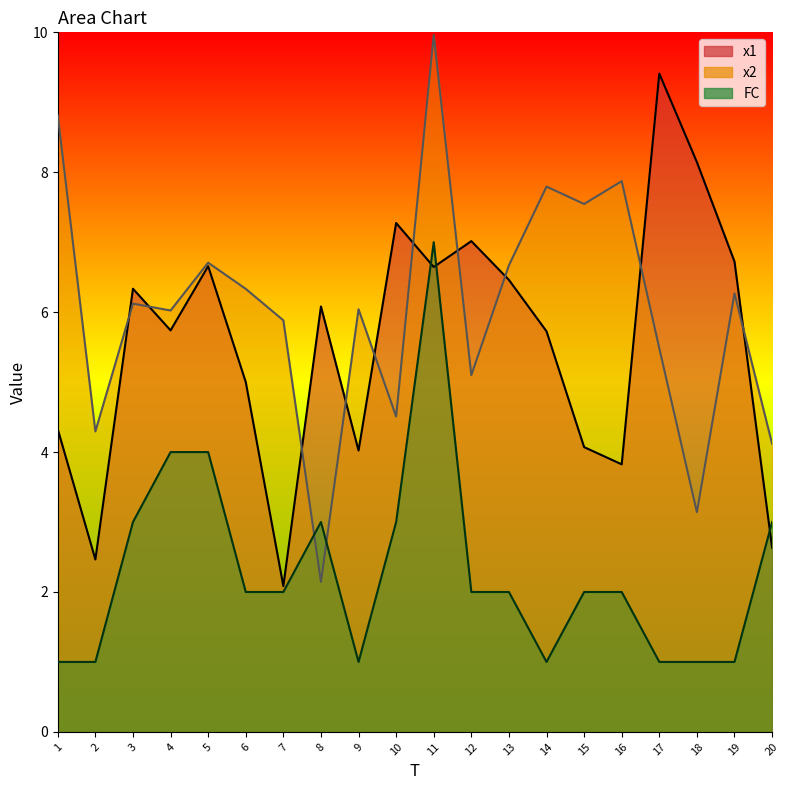

In x1, how many points are higher than both neighbors (excluding endpoints)?

6